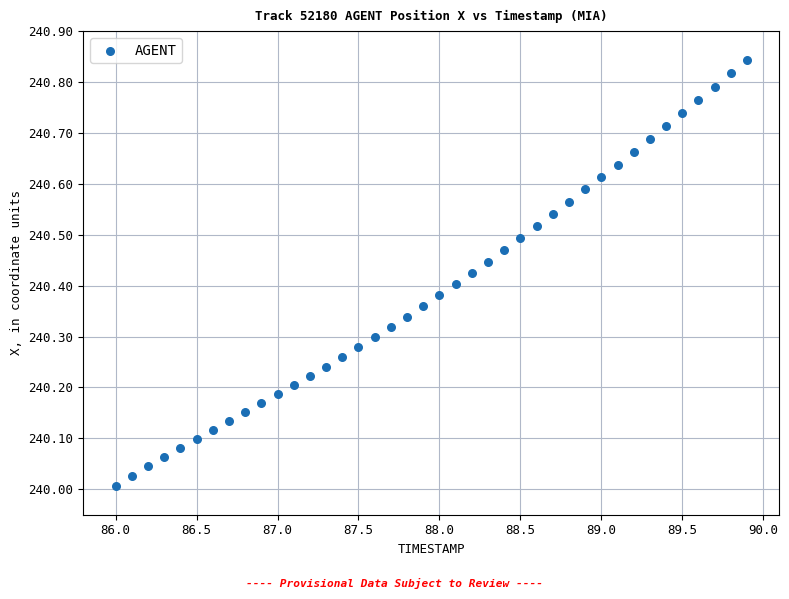

What is the range of X values (max minus min)?

3.9